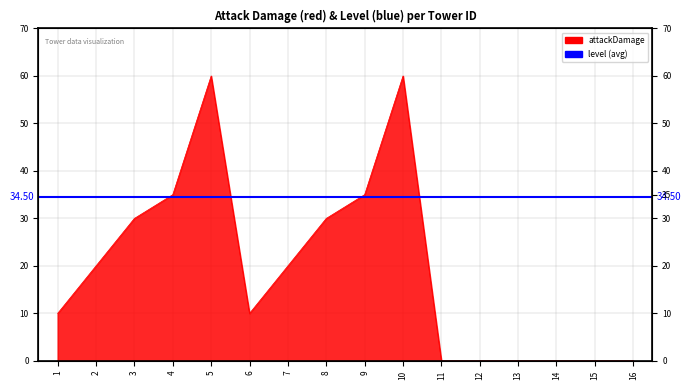

Where is the data nearest to the value 30?

3